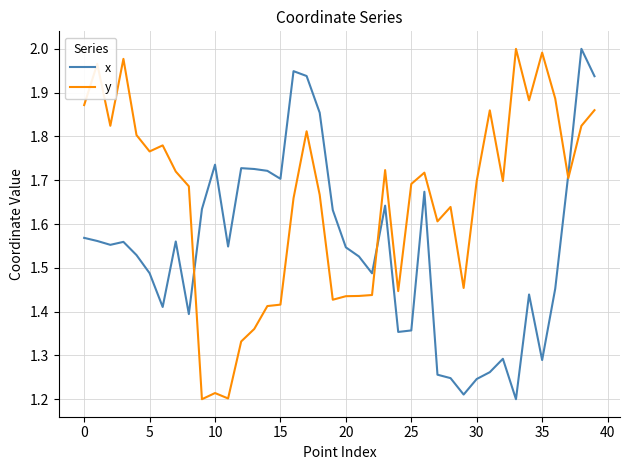

List the series in order of their overall mean, highest first.

y, x